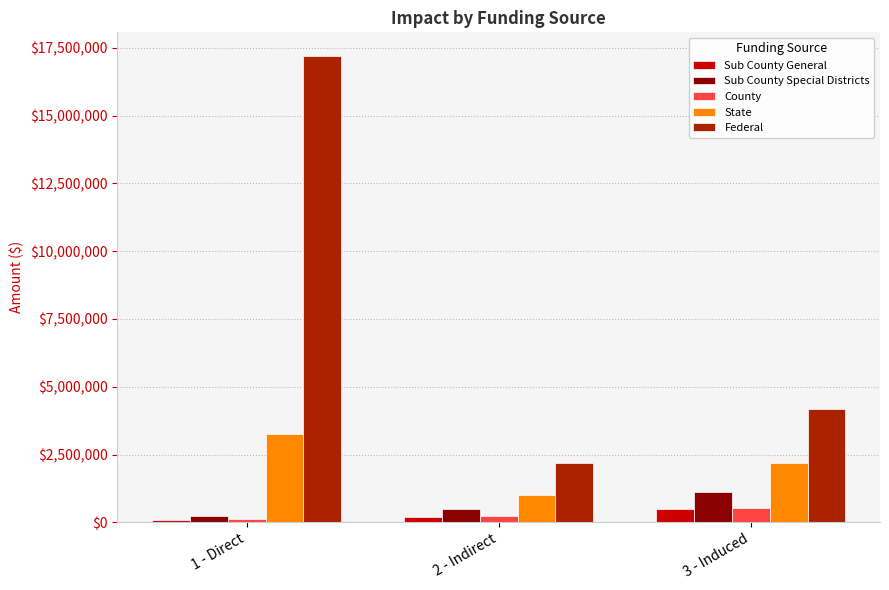

Which series changed the most between 1 - Direct and 2 - Indirect?

Federal